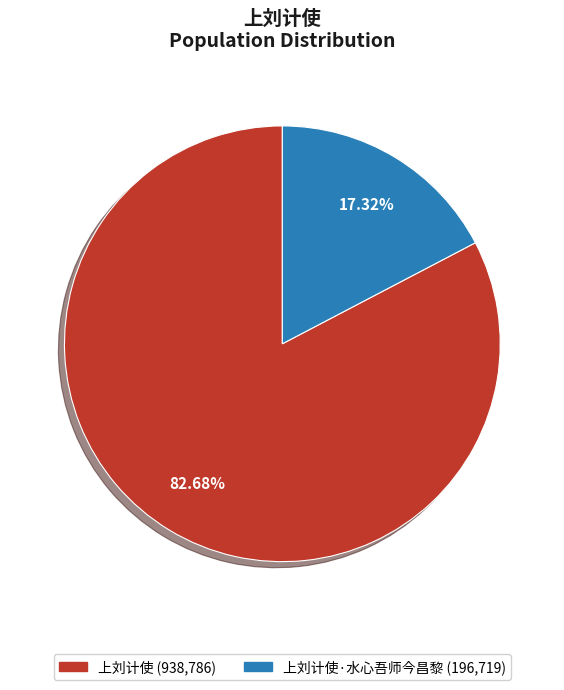

Is there any slice that represents more than half of the pie?

Yes